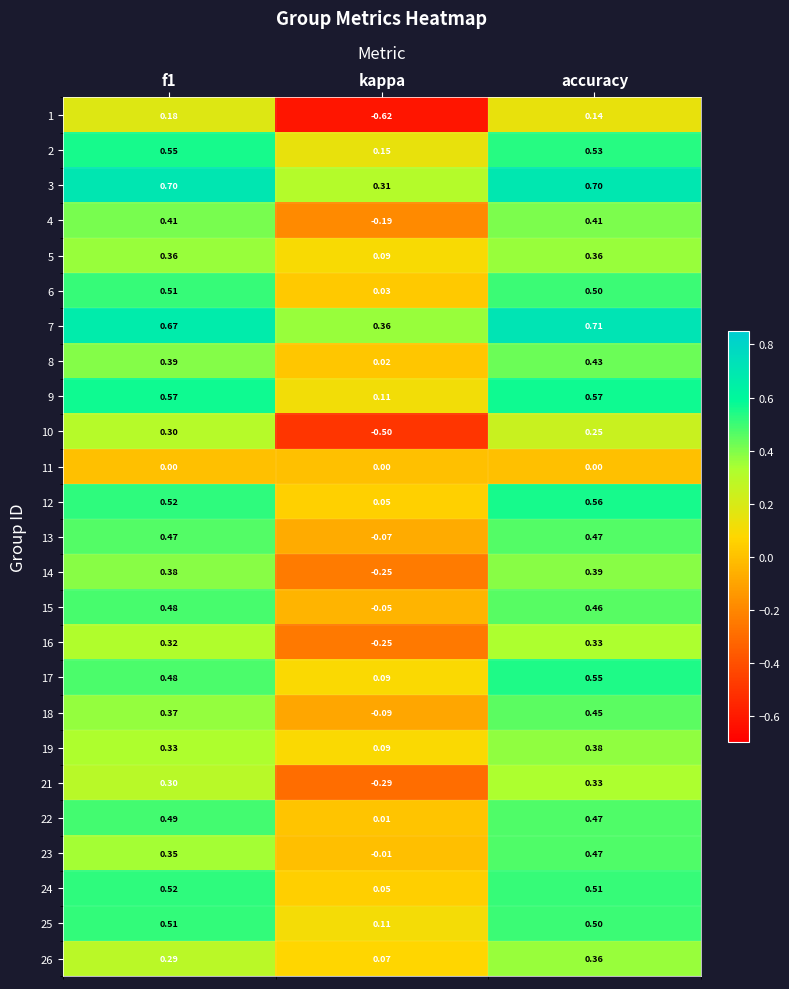

Which label corresponds to the largest value in the chart?

accuracy